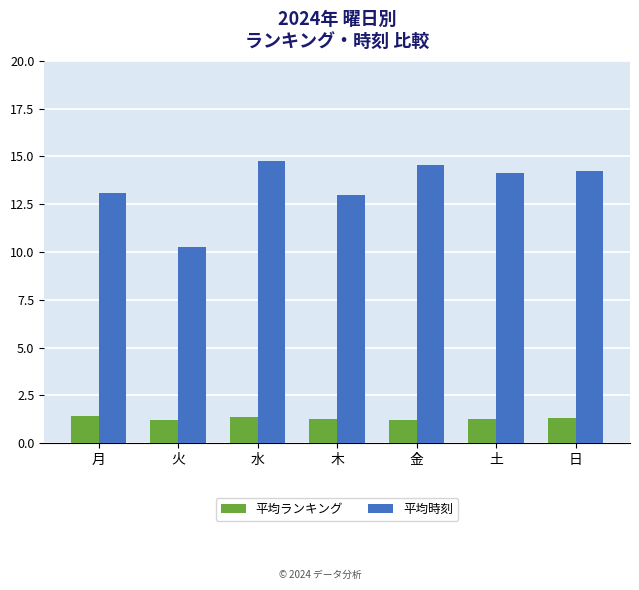

The 平均ランキング series shows 0.5 at 火. True or false?

False